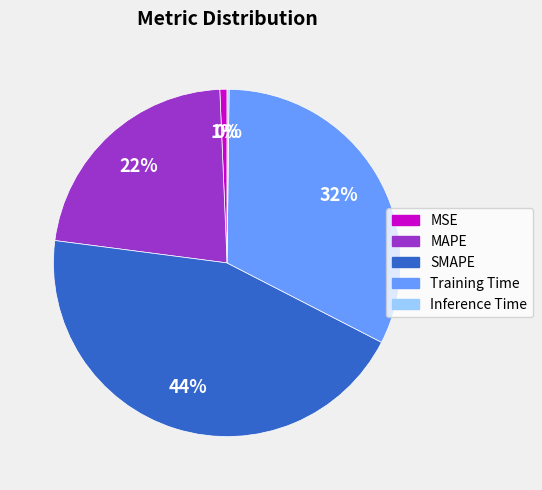

To the nearest percent, what portion does SMAPE represent?

44%